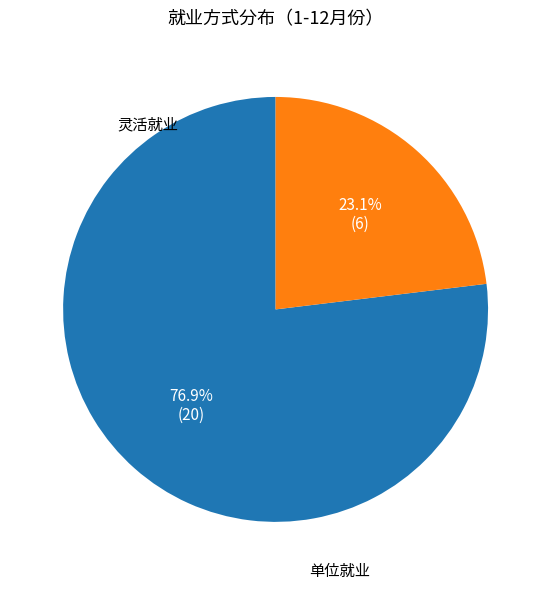

Is it true that 灵活就业 is 23% of the pie?

True